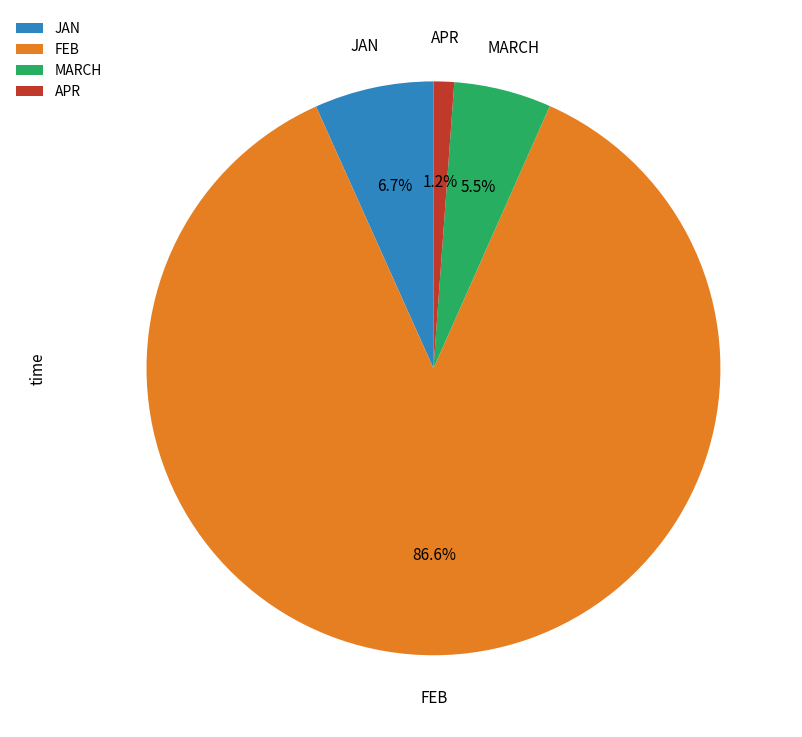

What is the majority slice?

FEB